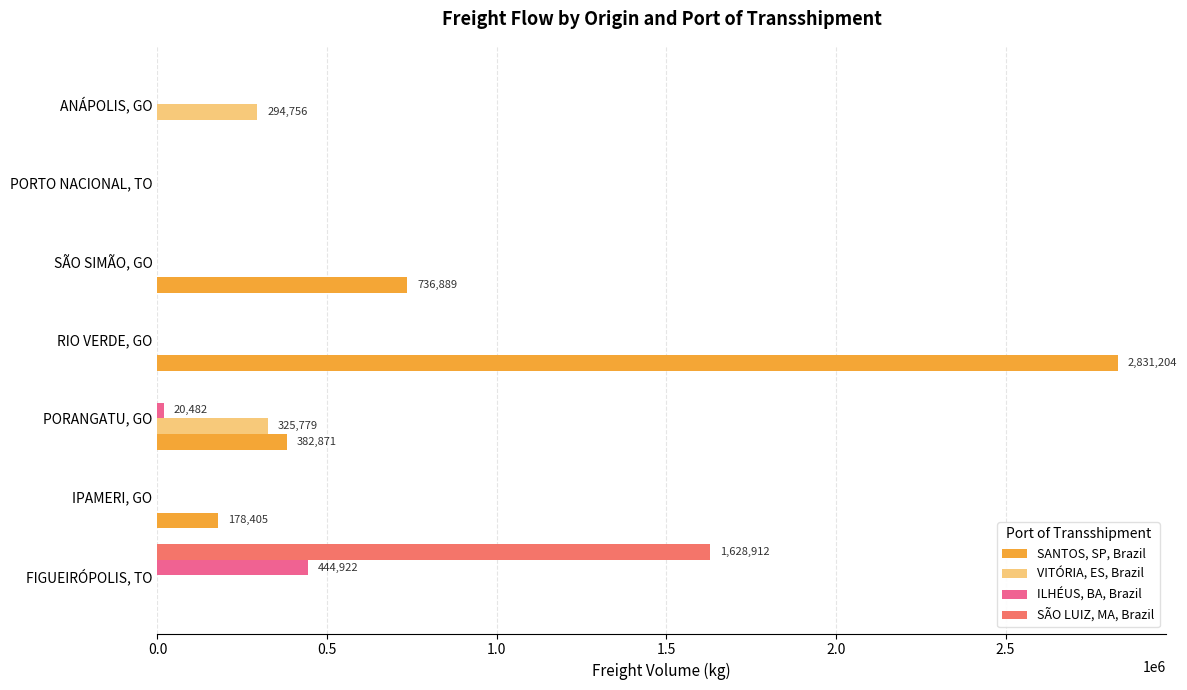

What is the average value of the SANTOS, SP, Brazil series?

589909.9